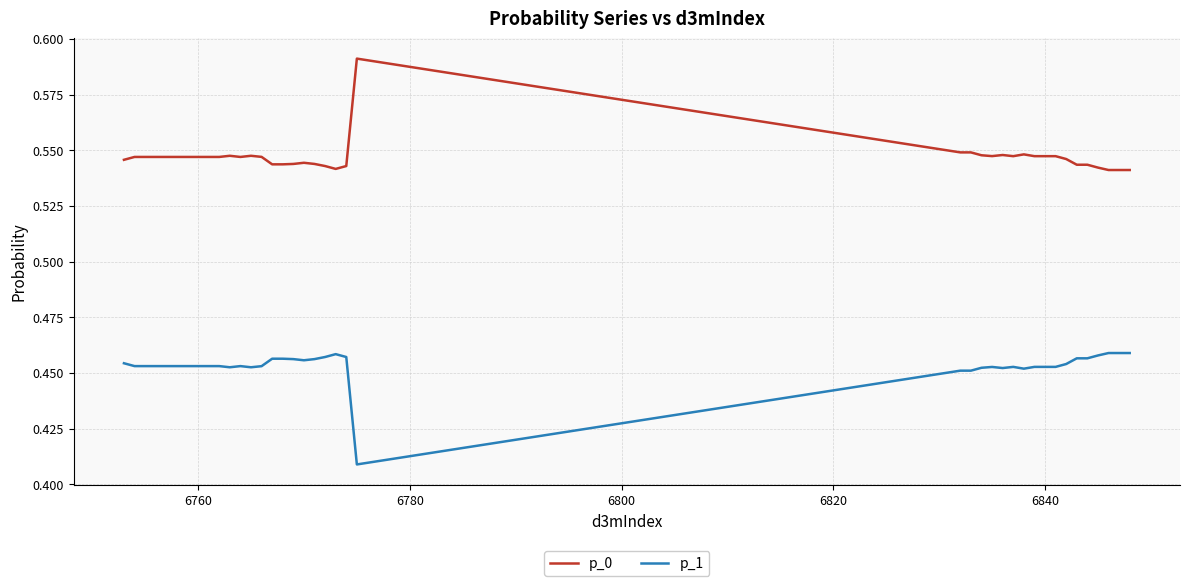

Which series has the largest total across all categories?

p_0